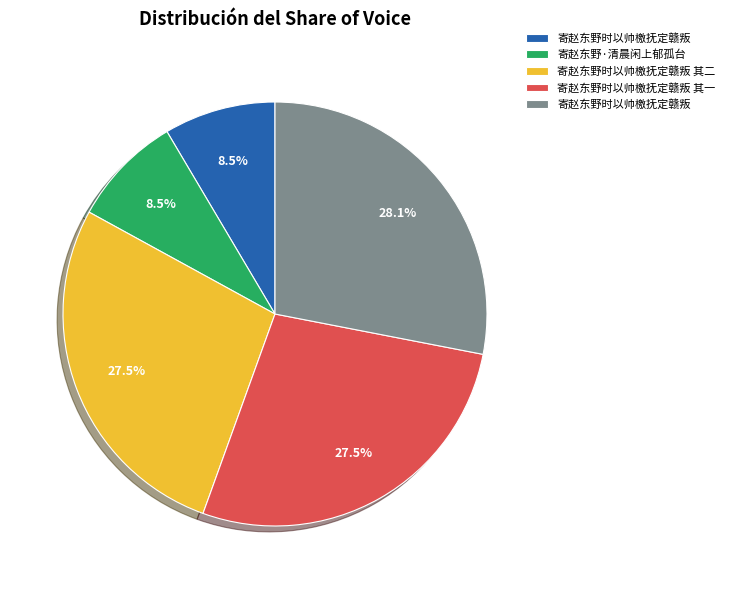

Is there a majority slice in this chart?

No